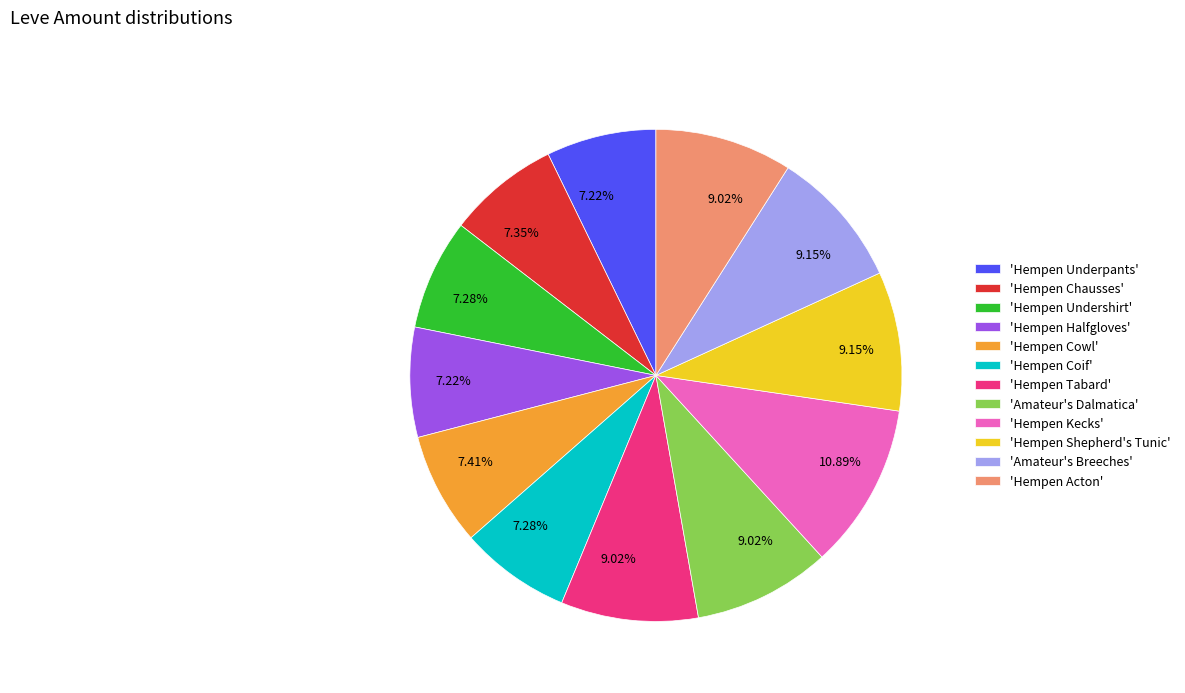

Is there any slice that represents more than half of the pie?

No